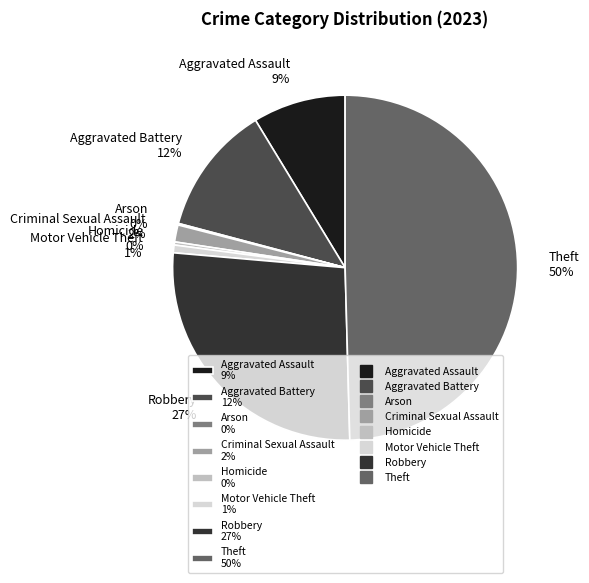

Between Aggravated Assault 9% and Criminal Sexual Assault 2%, which is larger?

Aggravated Assault 9%